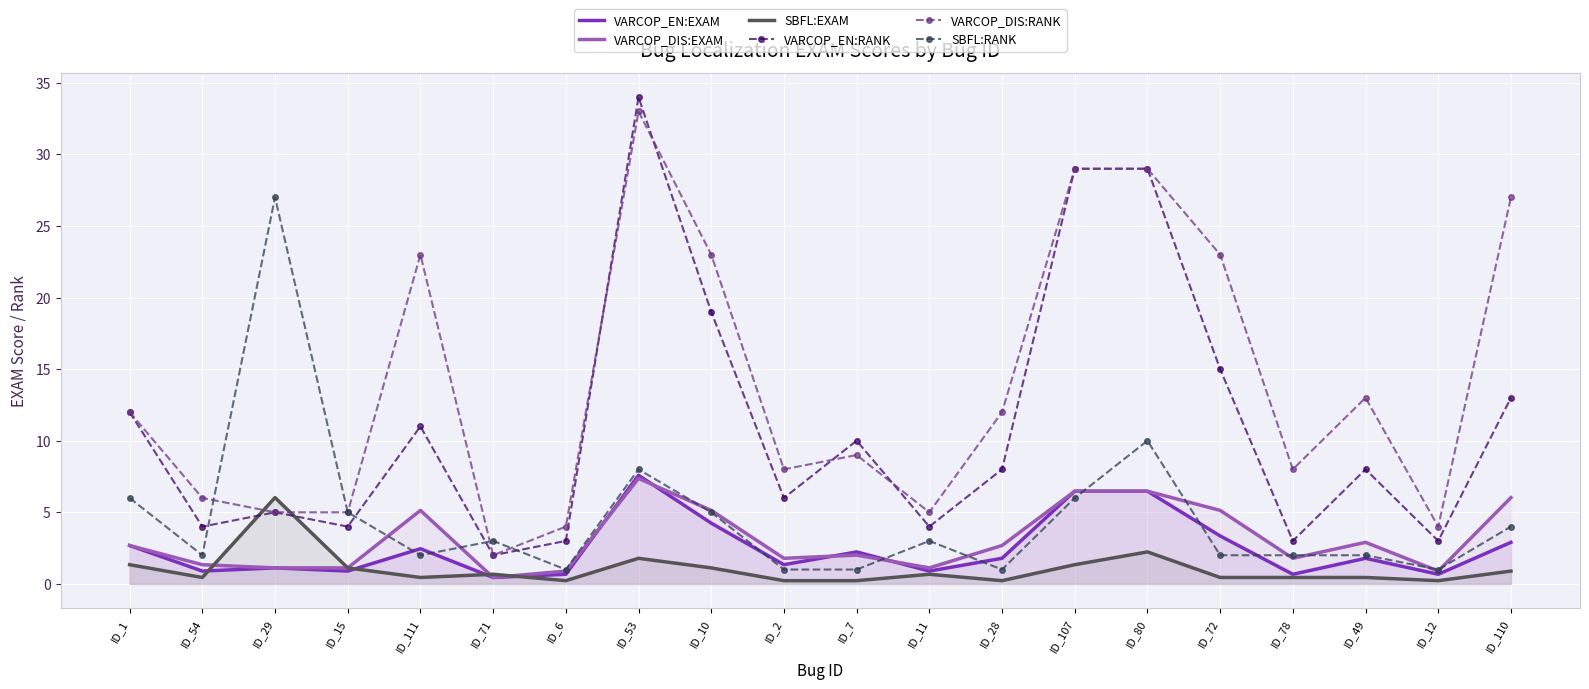

Where does the VARCOP_DIS:RANK series first go above 12?

ID_111